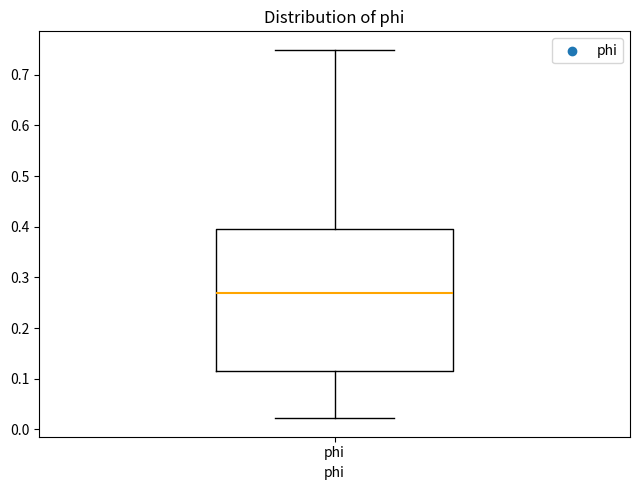

Read this box plot against the y-axis: the position of the median line, the range covered by the box, and the ends of both whiskers. The values are not printed on the chart, so give them approximately, as read against the axis.

median 0.27, box 0.12 to 0.40, whiskers 0.02 to 0.75